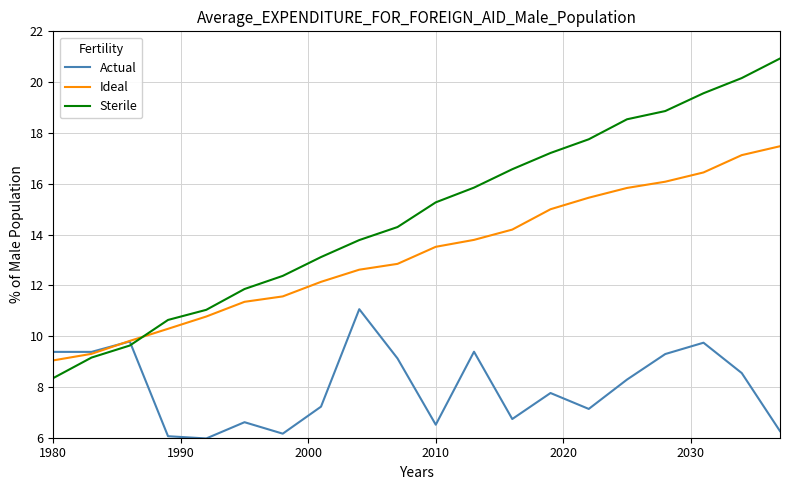

What is the sum of all Sterile values?

294.9